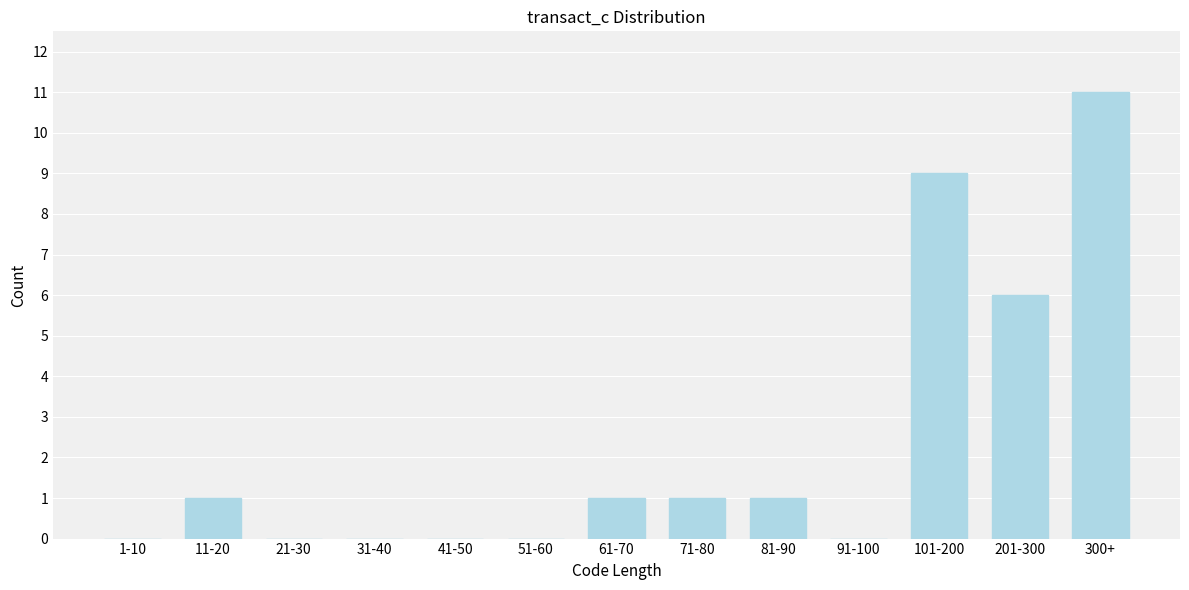

Reading left to right, what are all the values shown in this chart?

1-10=0	11-20=1	21-30=0	31-40=0	41-50=0	51-60=0	61-70=1	71-80=1	81-90=1	91-100=0	101-200=9	201-300=6	300+=11